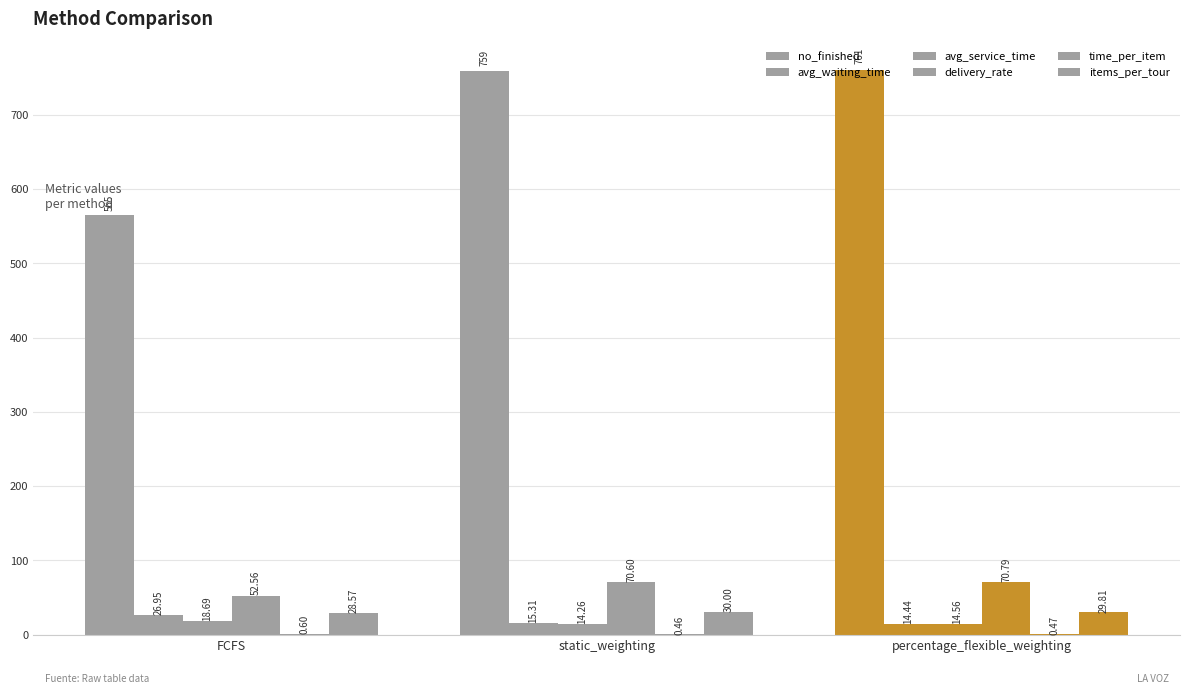

Are the bars horizontal?

No